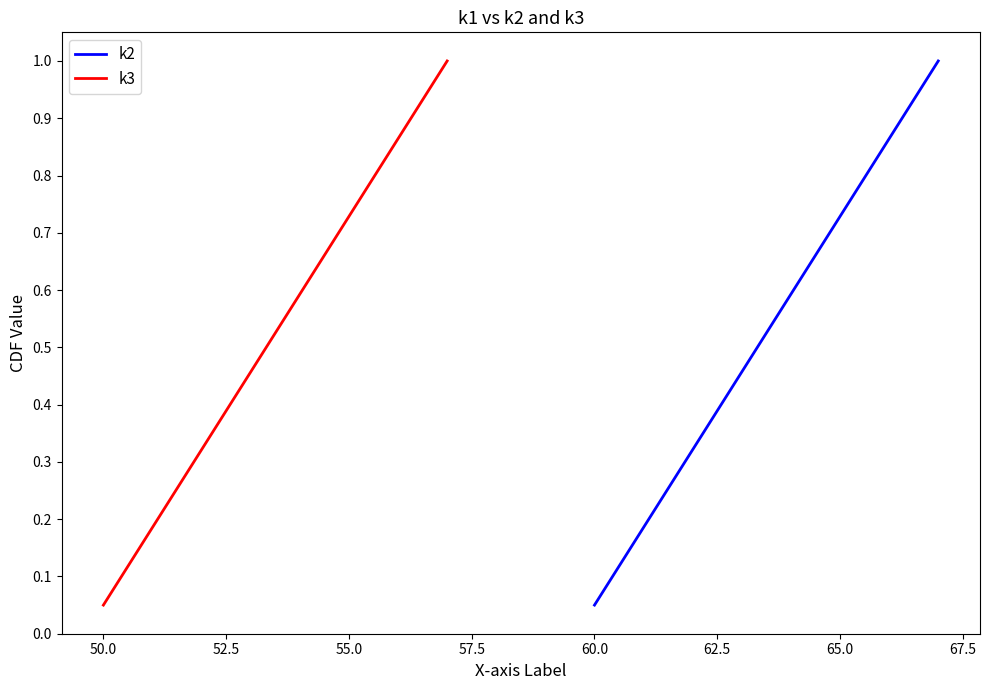

Between 62.5 and 52.5, which is larger?

62.5